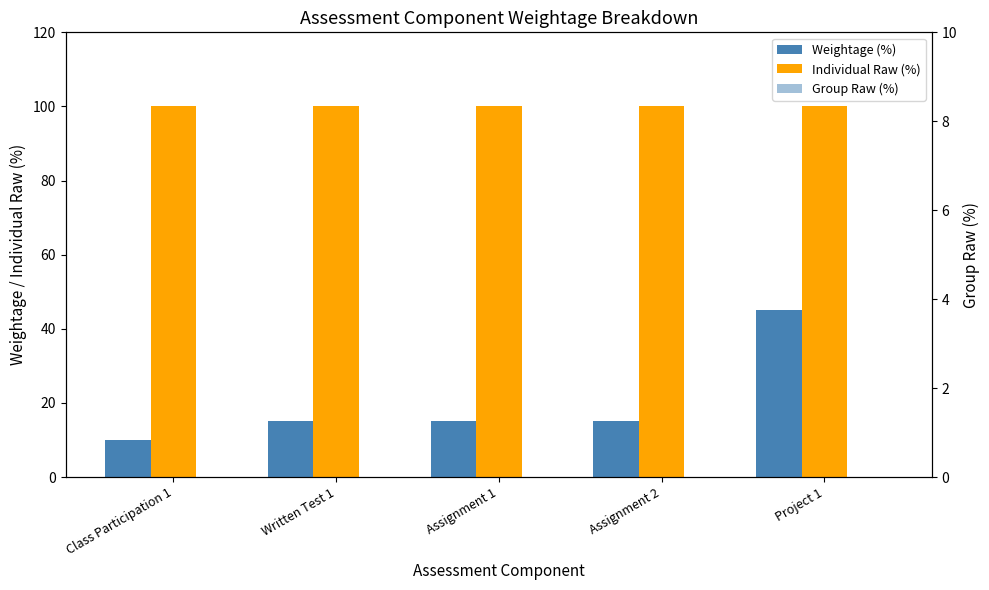

At which category does the chart reach its minimum across all series?

Class Participation 1